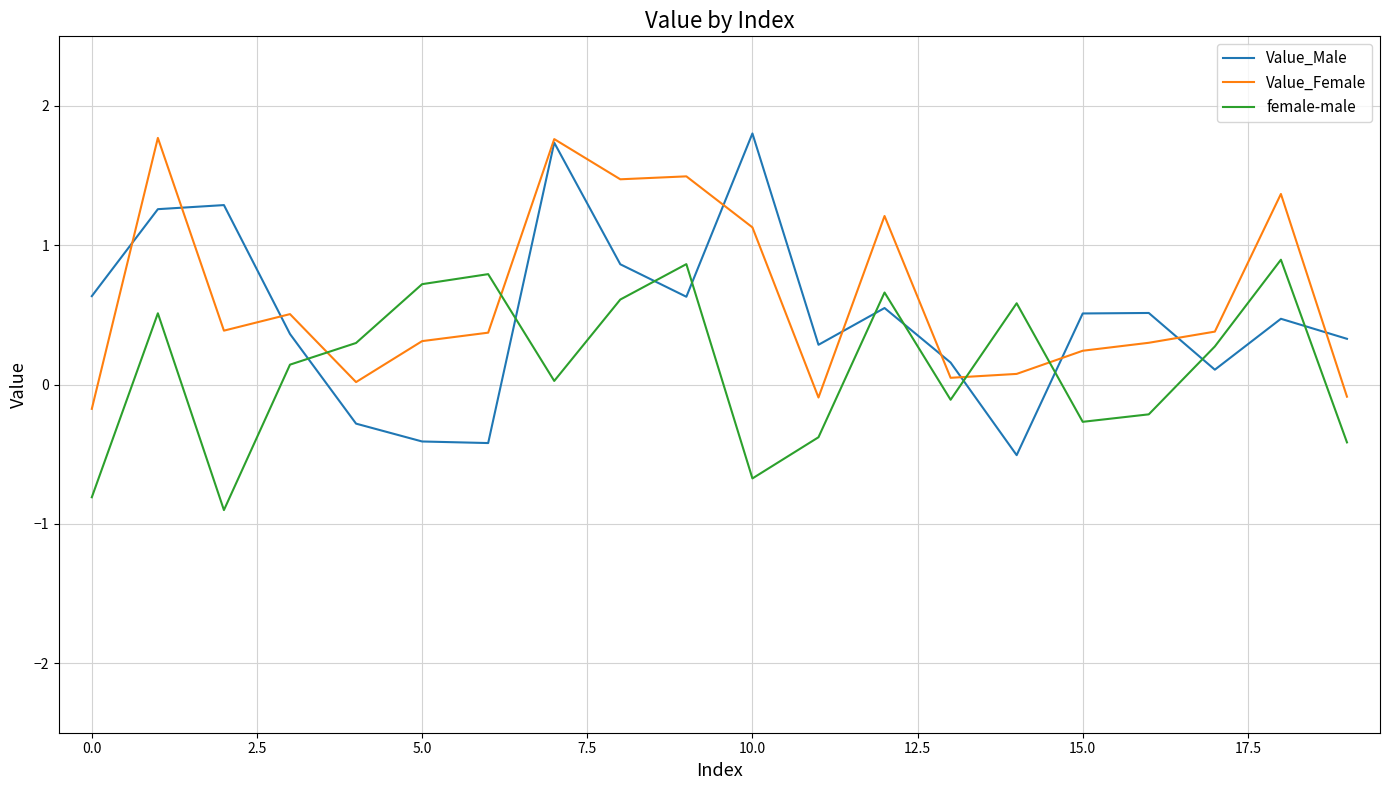

Which series has the widest spread of values?

Value_Male